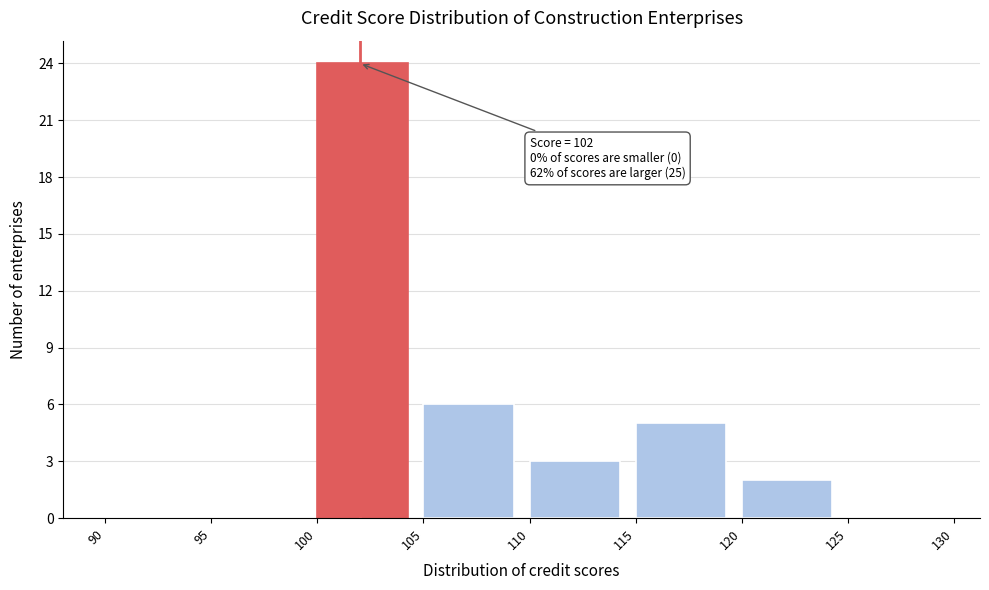

Which range on the x-axis has the tallest bar?

100 to 105